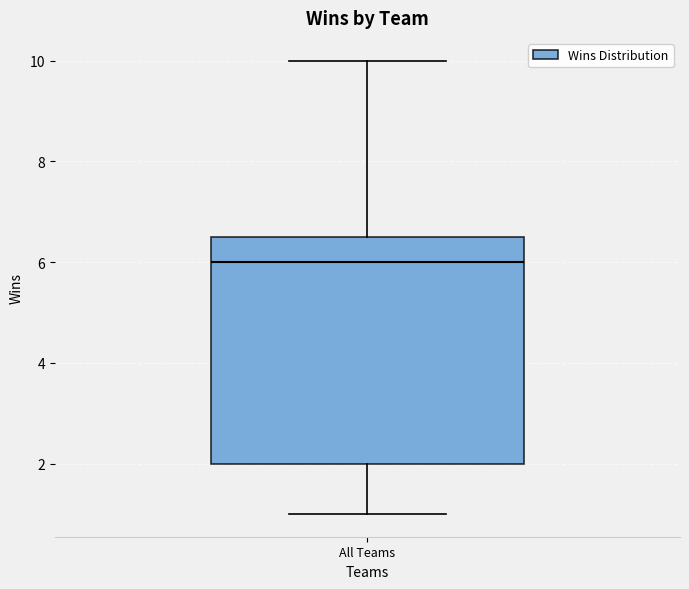

Where is the upper edge of the box for All Teams on the y-axis? The values are not printed on the chart, so give them approximately, as read against the axis.

6.6